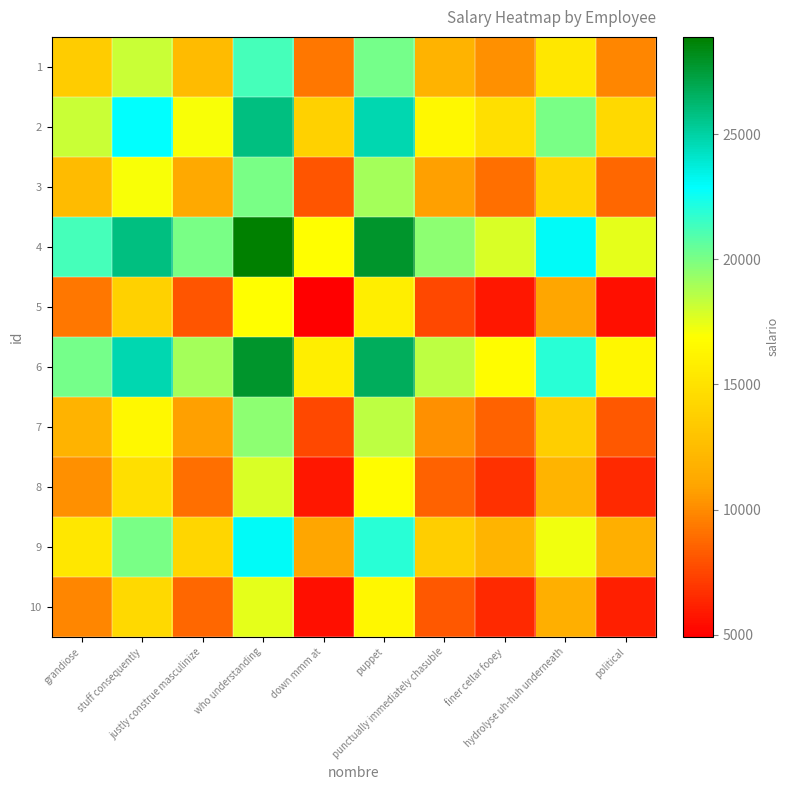

Reading left to right, transcribe all the data shown in this chart.

1: grandiose=13557.1	stuff consequently=18185.8	justly construe masculinize=12417.0	who understanding=21219.6	down mmm at=9237.9	puppet=20129.9	punctually immediately chasuble=11875.2	finer cellar fooey=10166.6	hydrolyse uh-huh underneath=15369.4	political=9819.9
2: grandiose=18185.8	stuff consequently=22814.4	justly construe masculinize=17045.6	who understanding=25848.2	down mmm at=13866.5	puppet=24758.5	punctually immediately chasuble=16503.8	finer cellar fooey=14795.3	hydrolyse uh-huh underneath=19998.1	political=14448.6
3: grandiose=12417.0	stuff consequently=17045.6	justly construe masculinize=11276.9	who understanding=20079.5	down mmm at=8097.8	puppet=18989.8	punctually immediately chasuble=10735.0	finer cellar fooey=9026.5	hydrolyse uh-huh underneath=14229.3	political=8679.8
4: grandiose=21219.6	stuff consequently=25848.2	justly construe masculinize=20079.5	who understanding=28882.0	down mmm at=16900.3	puppet=27792.4	punctually immediately chasuble=19537.6	finer cellar fooey=17829.1	hydrolyse uh-huh underneath=23031.9	political=17482.4
5: grandiose=9237.9	stuff consequently=13866.5	justly construe masculinize=8097.8	who understanding=16900.3	down mmm at=4918.6	puppet=15810.7	punctually immediately chasuble=7555.9	finer cellar fooey=5847.4	hydrolyse uh-huh underneath=11050.2	political=5500.7
6: grandiose=20129.9	stuff consequently=24758.5	justly construe masculinize=18989.8	who understanding=27792.4	down mmm at=15810.7	puppet=26702.7	punctually immediately chasuble=18448.0	finer cellar fooey=16739.4	hydrolyse uh-huh underneath=21942.2	political=16392.7
7: grandiose=11875.2	stuff consequently=16503.8	justly construe masculinize=10735.0	who understanding=19537.6	down mmm at=7555.9	puppet=18448.0	punctually immediately chasuble=10193.2	finer cellar fooey=8484.7	hydrolyse uh-huh underneath=13687.5	political=8138.0
8: grandiose=10166.6	stuff consequently=14795.3	justly construe masculinize=9026.5	who understanding=17829.1	down mmm at=5847.4	puppet=16739.4	punctually immediately chasuble=8484.7	finer cellar fooey=6776.1	hydrolyse uh-huh underneath=11978.9	political=6429.4
9: grandiose=15369.4	stuff consequently=19998.1	justly construe masculinize=14229.3	who understanding=23031.9	down mmm at=11050.2	puppet=21942.2	punctually immediately chasuble=13687.5	finer cellar fooey=11978.9	hydrolyse uh-huh underneath=17181.7	political=11632.2
10: grandiose=9819.9	stuff consequently=14448.6	justly construe masculinize=8679.8	who understanding=17482.4	down mmm at=5500.7	puppet=16392.7	punctually immediately chasuble=8138.0	finer cellar fooey=6429.4	hydrolyse uh-huh underneath=11632.2	political=6082.7